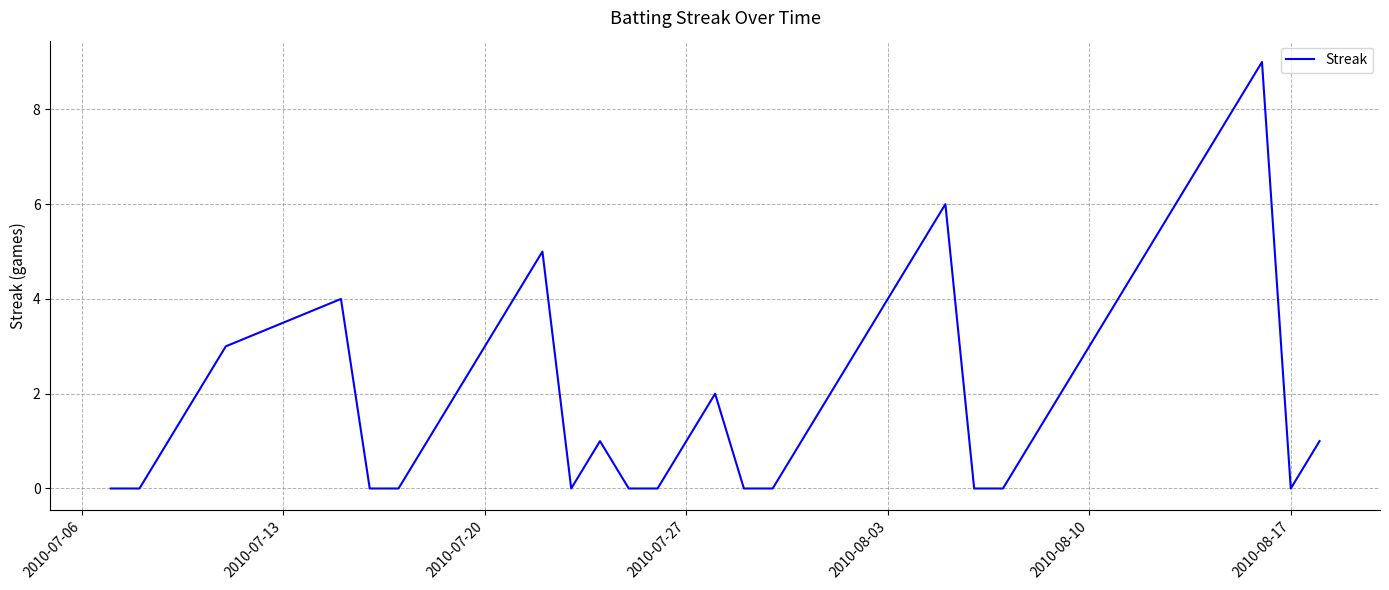

What is the greatest value displayed?

9